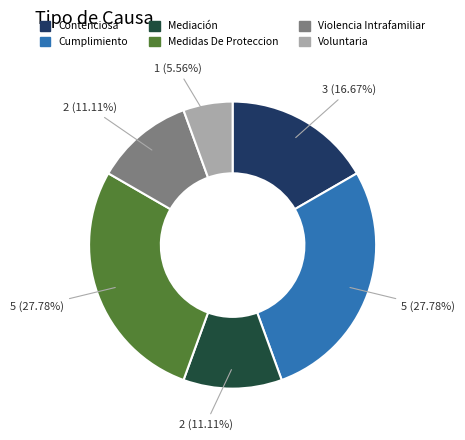

Approximately how many times larger is the value at Cumplimiento compared to Voluntaria?

5.0